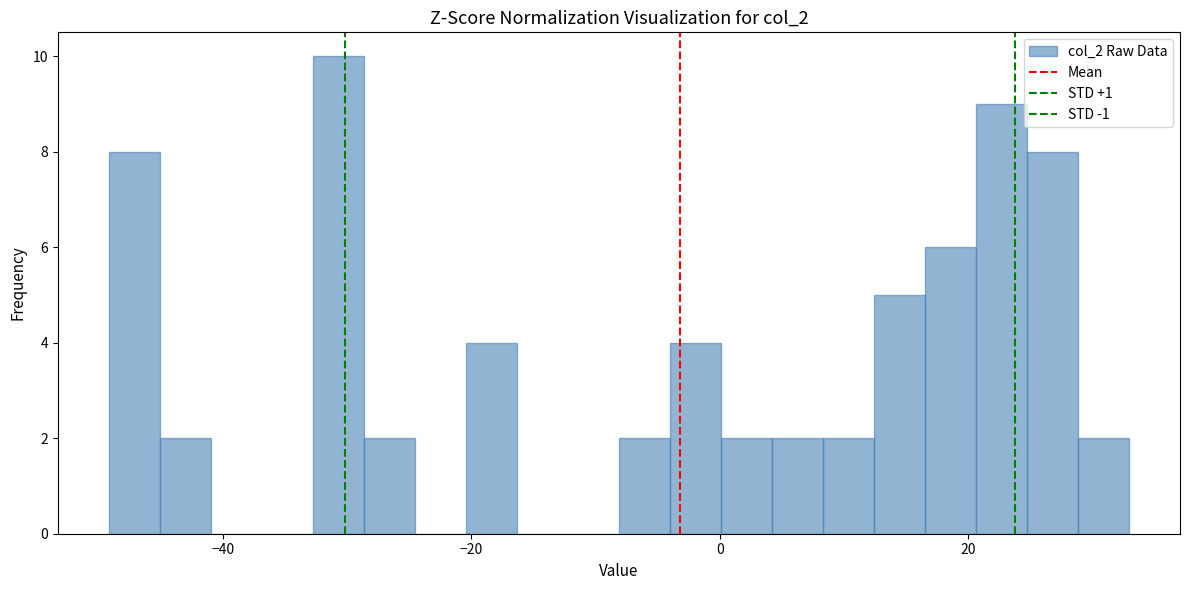

Around what value on the x-axis is the tallest bar? Give the approximate position of its centre, as read against the axis.

-30